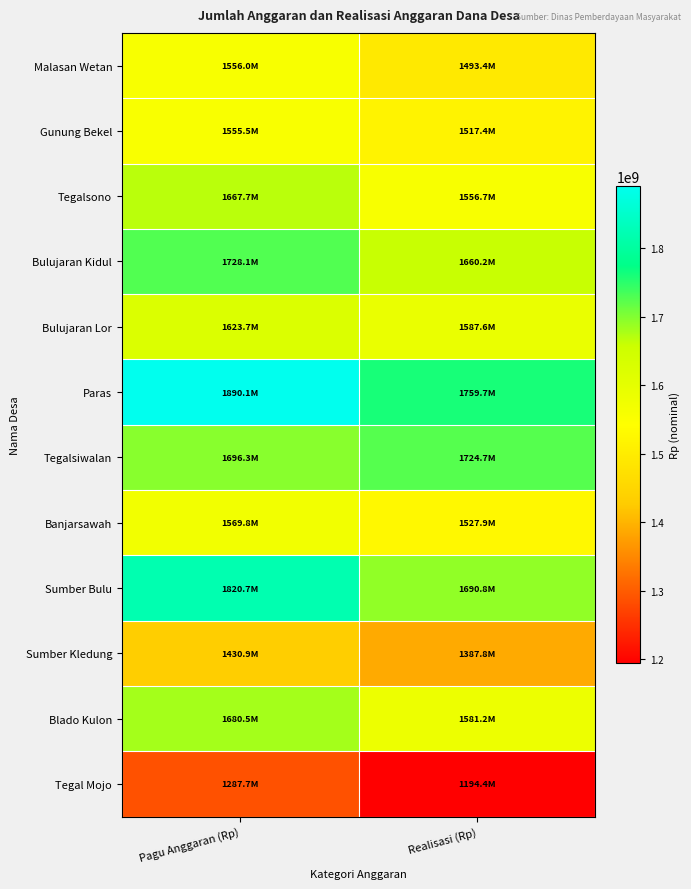

Reading right to left, list all the values displayed in this chart.

Malasan Wetan: Realisasi (Rp)=1493431180	Pagu Anggaran (Rp)=1556026266
Gunung Bekel: Realisasi (Rp)=1517418828	Pagu Anggaran (Rp)=1555506134
Tegalsono: Realisasi (Rp)=1556670420	Pagu Anggaran (Rp)=1667672398
Bulujaran Kidul: Realisasi (Rp)=1660185099	Pagu Anggaran (Rp)=1728091466
Bulujaran Lor: Realisasi (Rp)=1587603974	Pagu Anggaran (Rp)=1623663643
Paras: Realisasi (Rp)=1759749140	Pagu Anggaran (Rp)=1890072796
Tegalsiwalan: Realisasi (Rp)=1724662782	Pagu Anggaran (Rp)=1696284483
Banjarsawah: Realisasi (Rp)=1527911839	Pagu Anggaran (Rp)=1569756120
Sumber Bulu: Realisasi (Rp)=1690808750	Pagu Anggaran (Rp)=1820704588
Sumber Kledung: Realisasi (Rp)=1387776600	Pagu Anggaran (Rp)=1430871338
Blado Kulon: Realisasi (Rp)=1581244975	Pagu Anggaran (Rp)=1680482415
Tegal Mojo: Realisasi (Rp)=1194443236	Pagu Anggaran (Rp)=1287726924